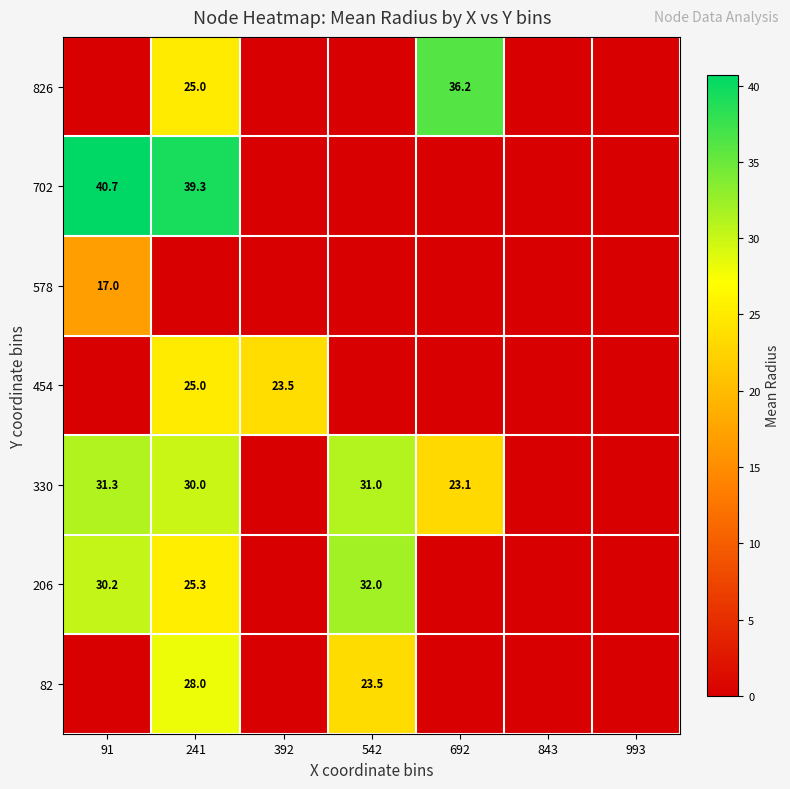

What is the difference between the highest and lowest values at 542?

32.0